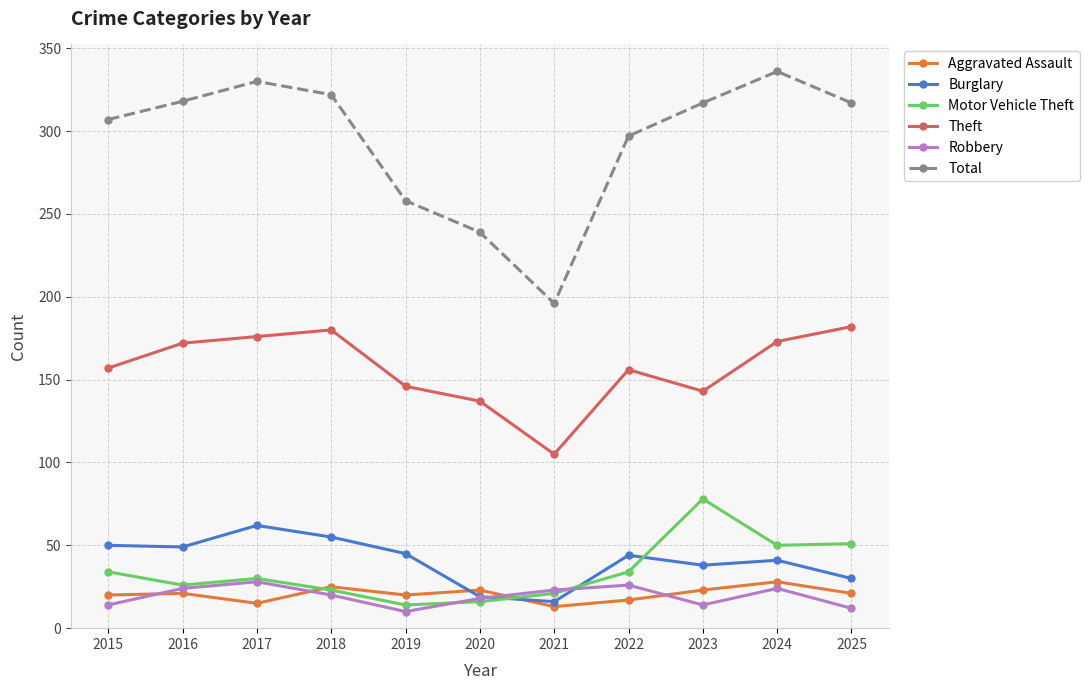

What is the total value across all series at 2015?

582